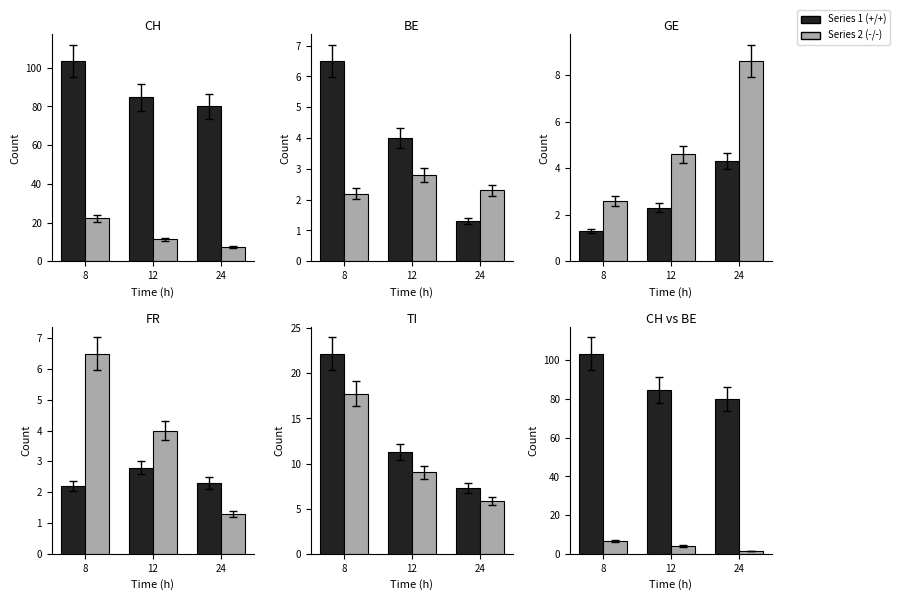

Does the chart contain any negative values?

No